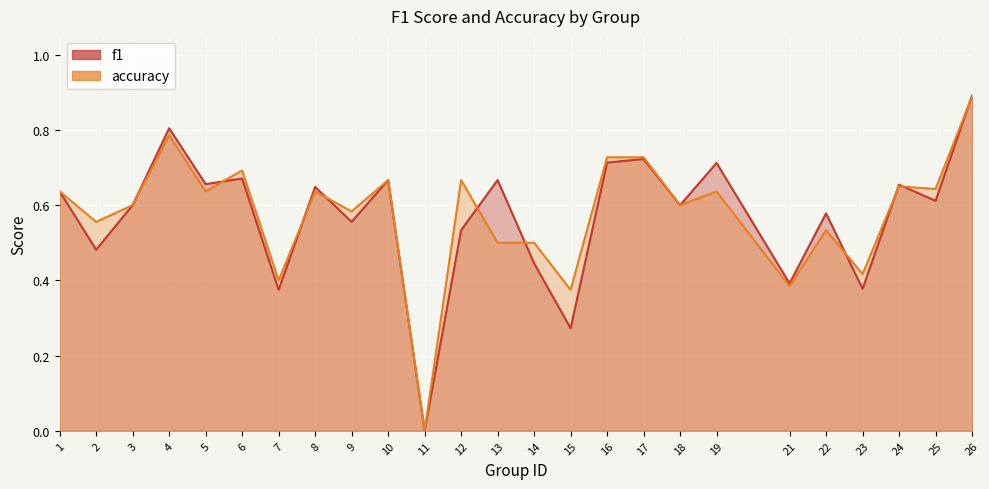

Reading left to right, list all the values displayed in this chart.

f1: 0.6	0.5	0.6	0.8	0.7	0.7	0.4	0.6	0.6	0.7	0.0	0.5	0.7	0.4	0.3	0.7	0.7	0.6	0.7	0.4	0.6	0.4	0.7	0.6	0.9
accuracy: 0.6	0.6	0.6	0.8	0.6	0.7	0.4	0.6	0.6	0.7	0.0	0.7	0.5	0.5	0.4	0.7	0.7	0.6	0.6	0.4	0.5	0.4	0.7	0.6	0.9